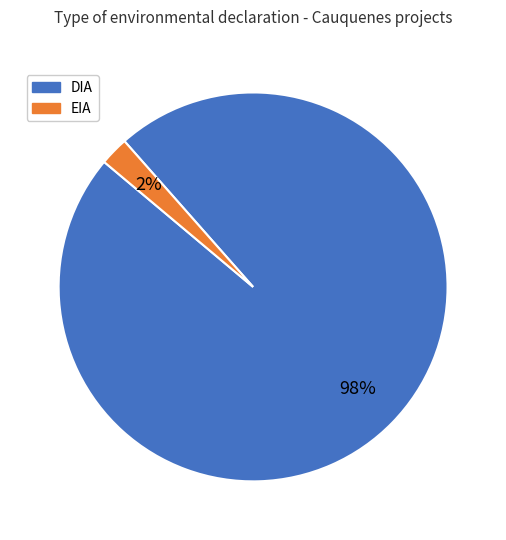

Rank the categories by value from lowest to highest.

EIA, DIA